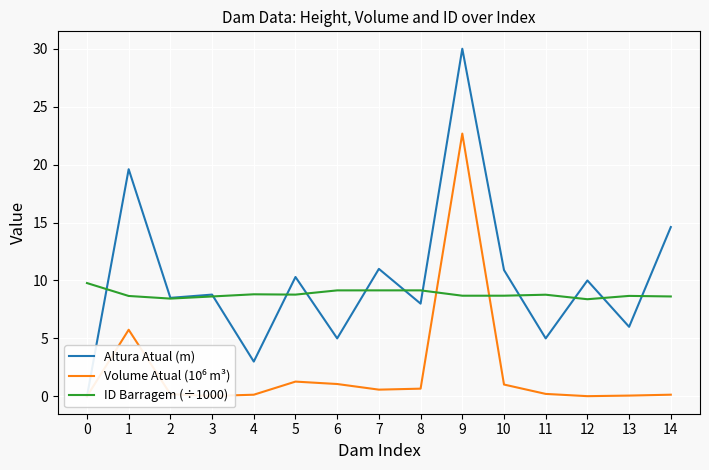

How many positive values does the Altura Atual (m) series have?

14